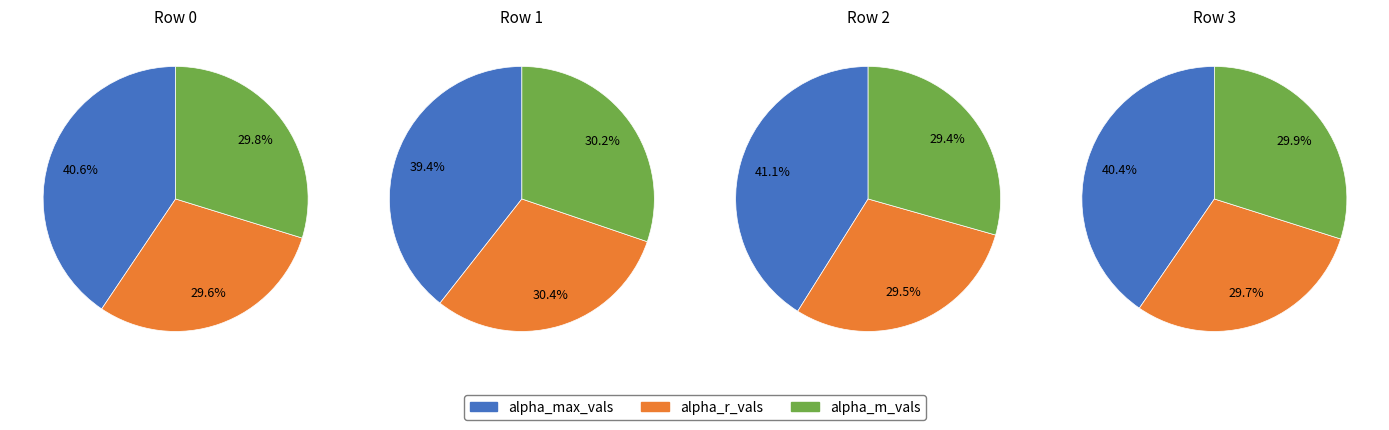

Rank the categories by value from highest to lowest.

1, 3, 0, 2